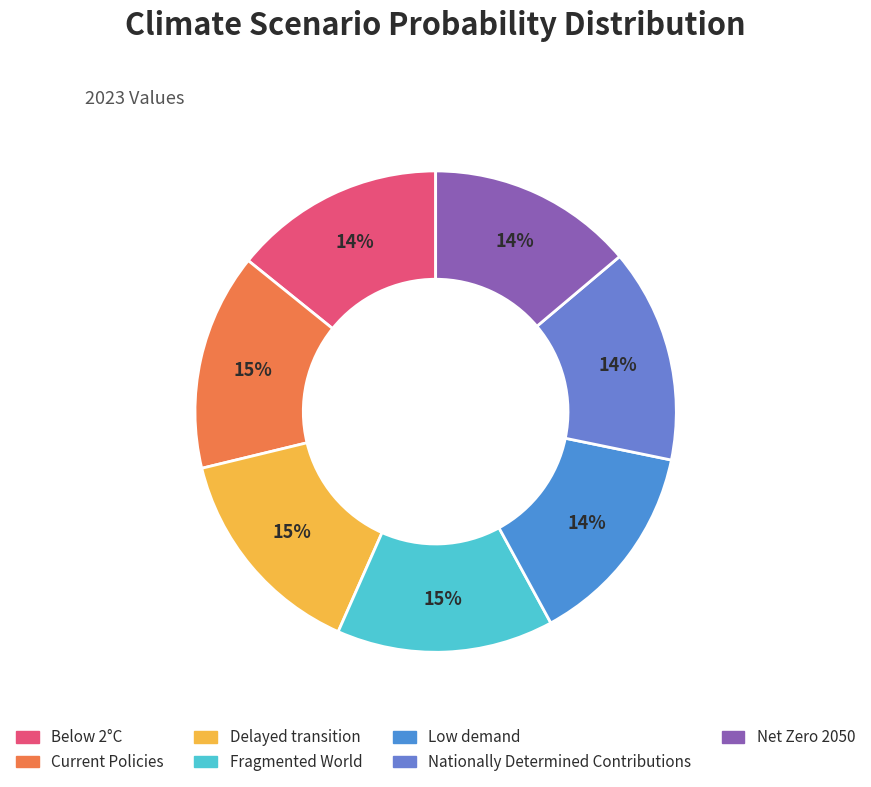

The Net Zero 2050 slice represents 14% of the pie. True or false?

True